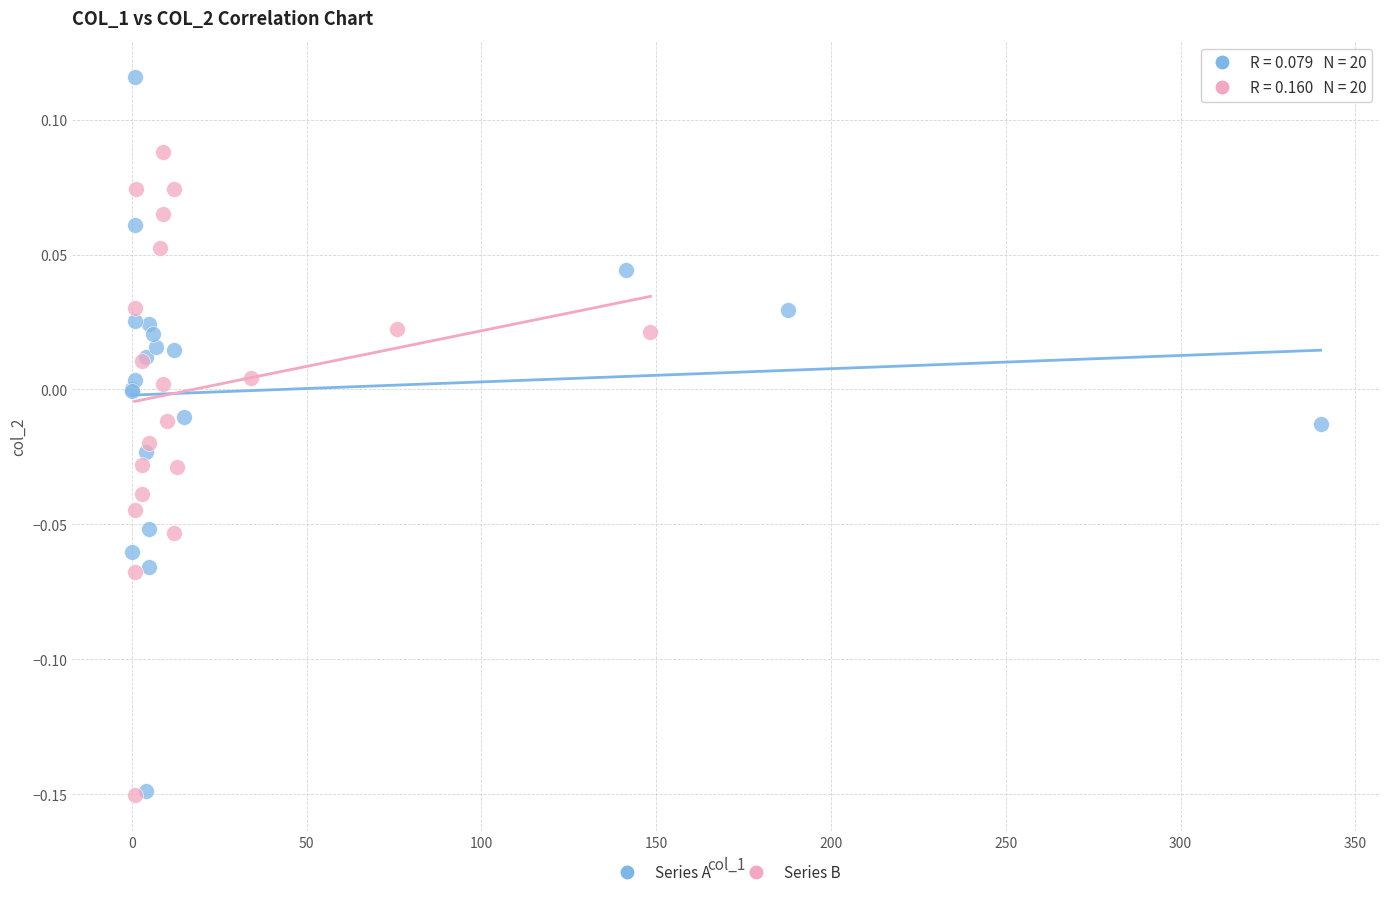

Which series has the largest Y range (max minus min)?

Series A